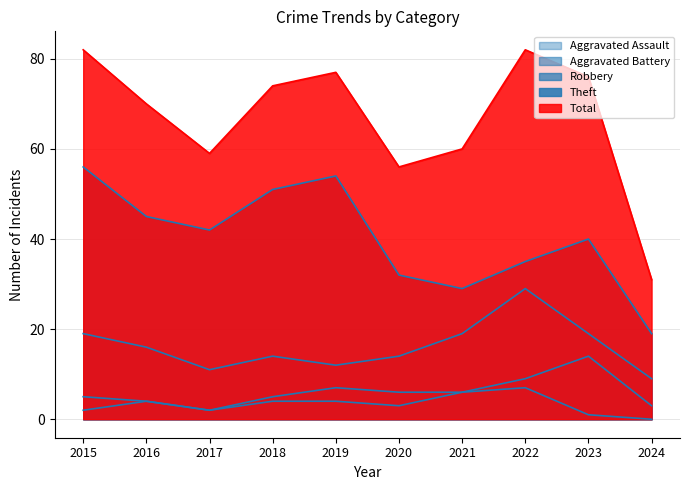

At which category does Aggravated Battery reach its first local peak?

2019